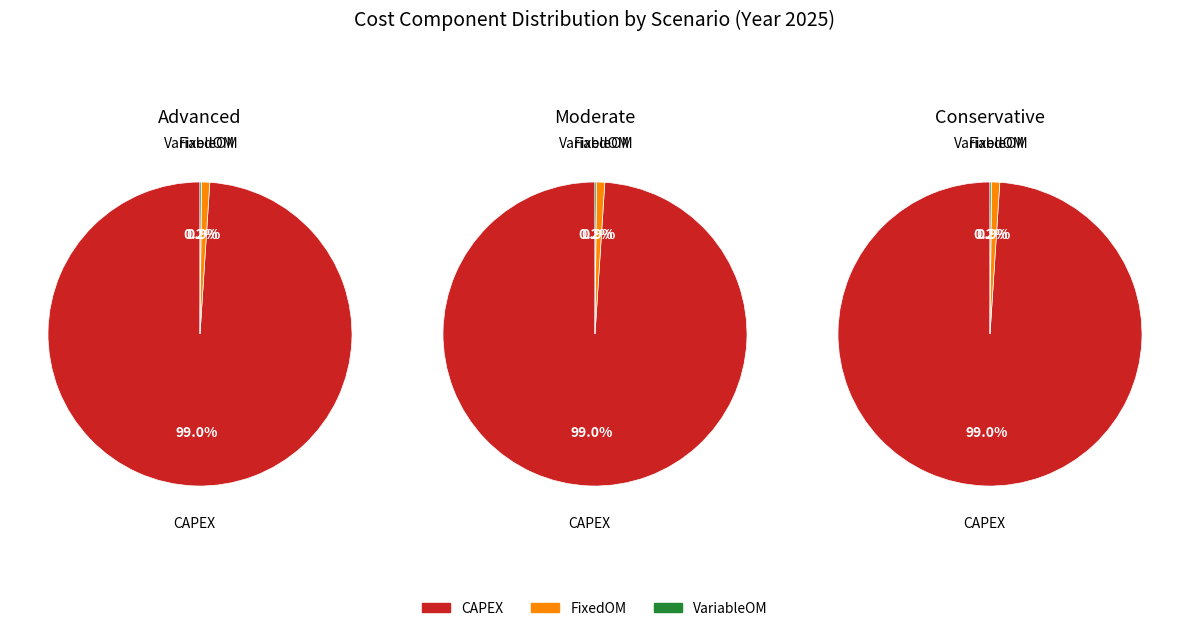

Is the sum of VariableOM_Advanced and FixedOM_Moderate greater than half?

No